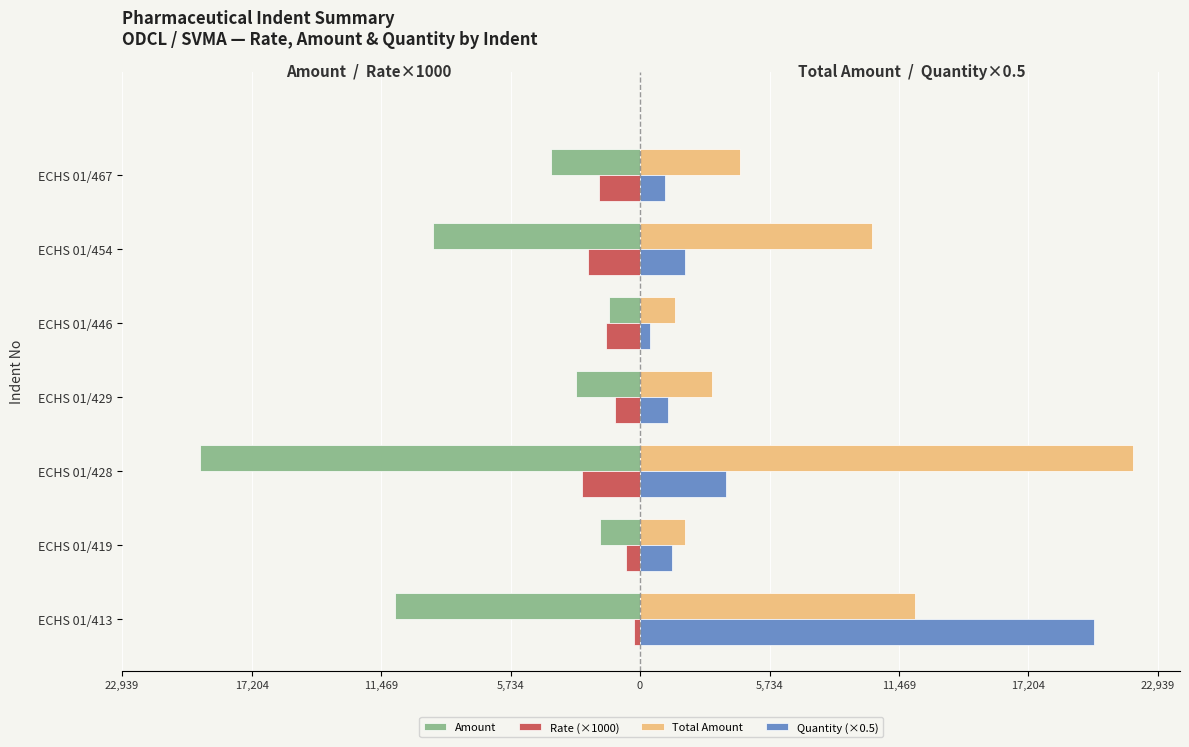

What are all the series names shown in the legend?

Amount, Rate (×1000), Total Amount, Quantity (×0.5)